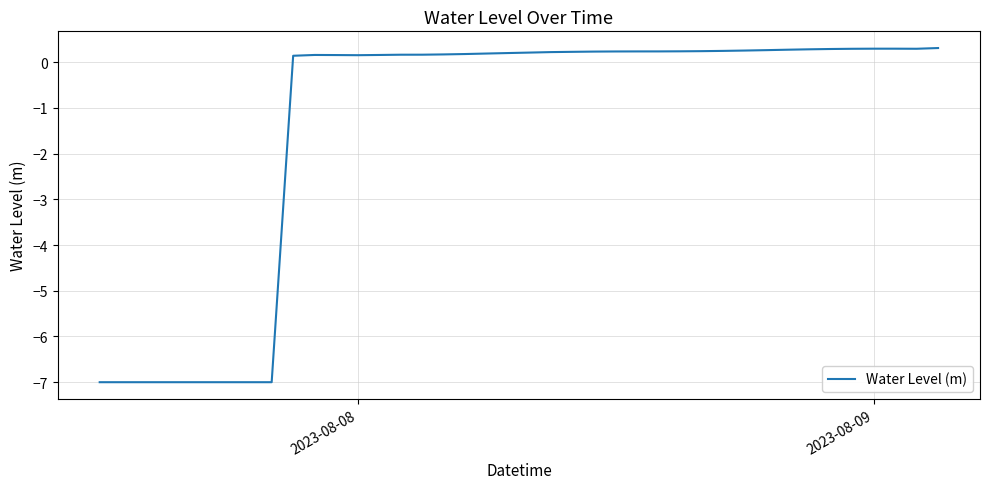

How many values are above zero?

31